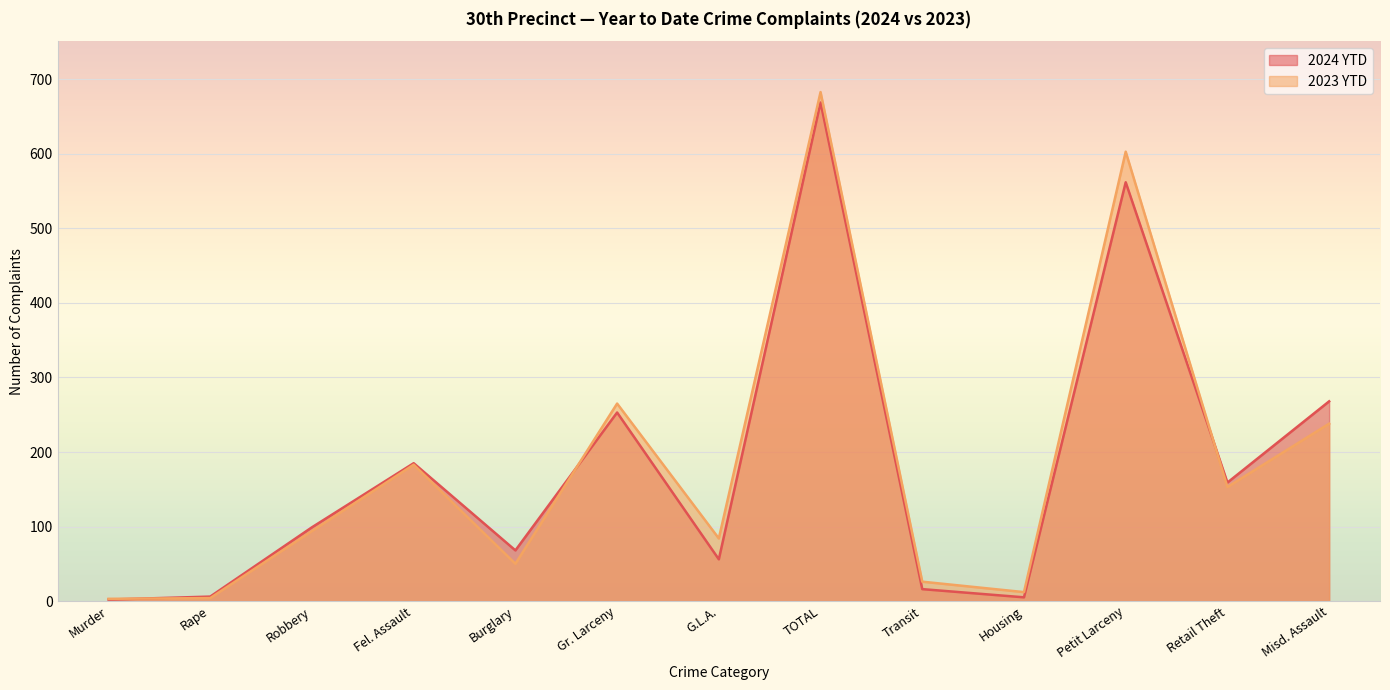

Rank the series by their maximum value, from highest to lowest.

2023 YTD, 2024 YTD